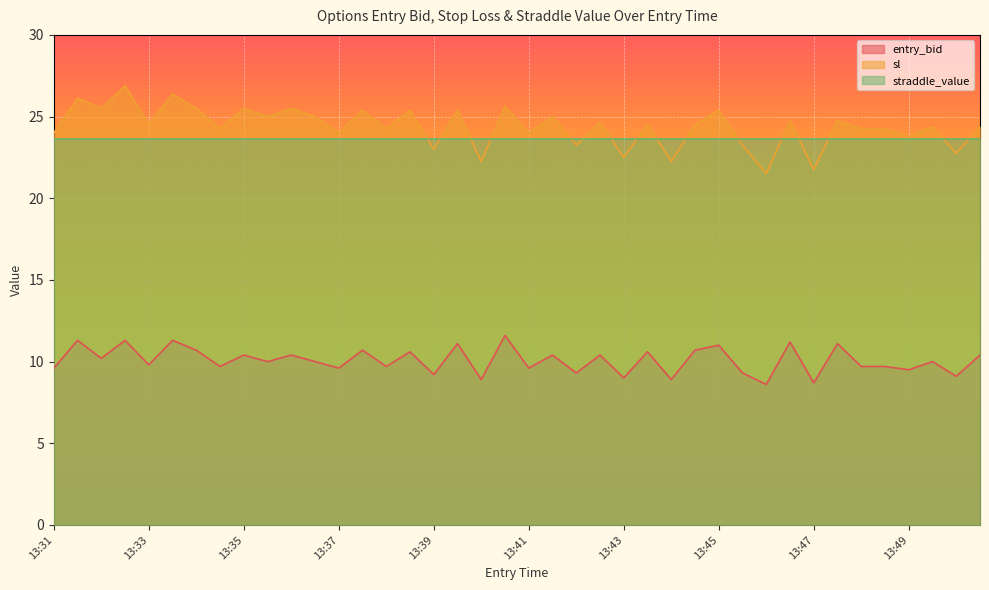

What is the minimum value for entry_bid?

8.6